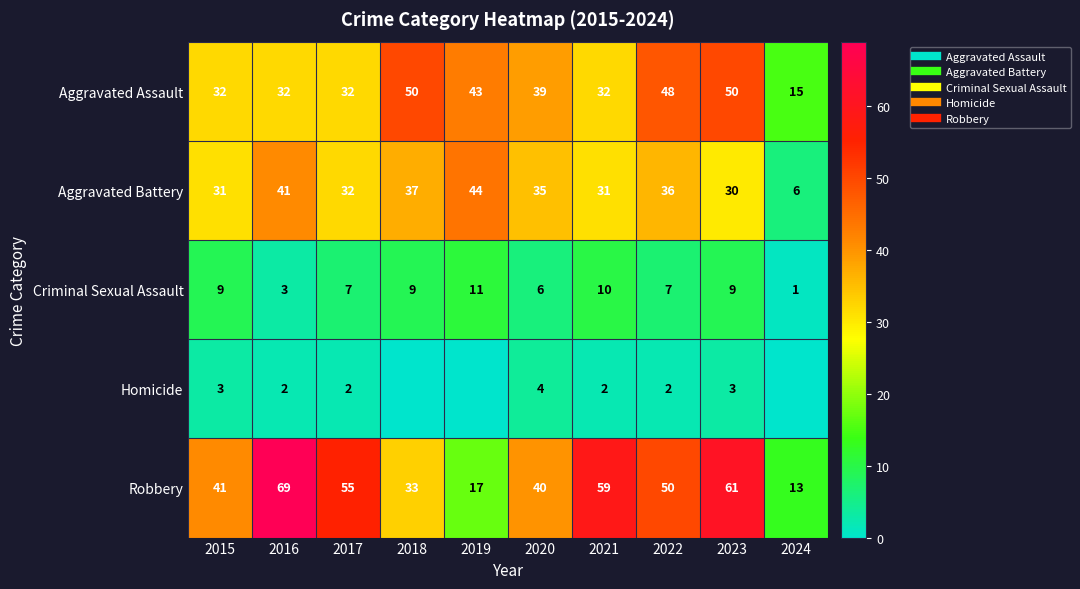

What is the difference between the Aggravated Battery values at 2016 and 2023?

11